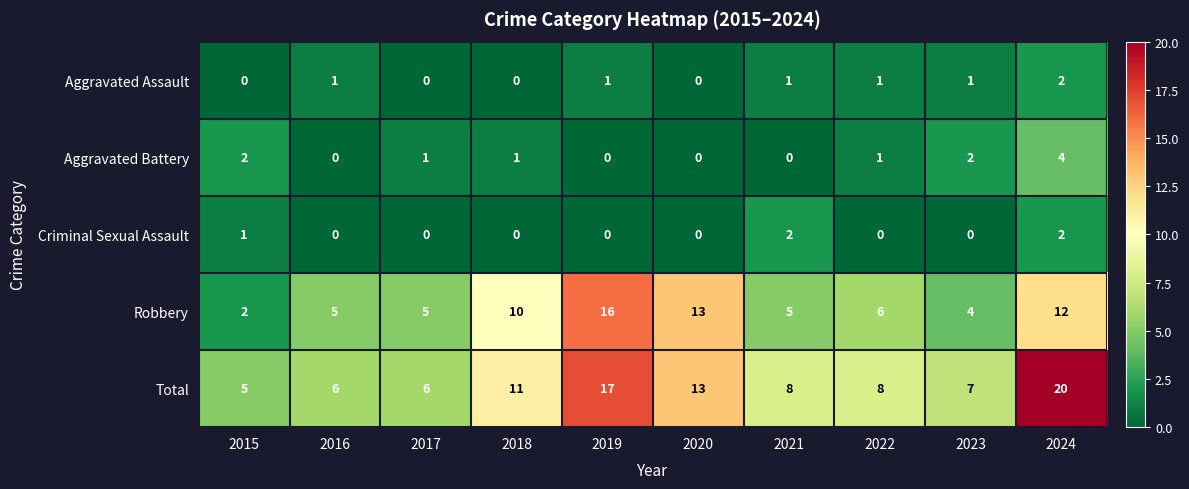

What is the greatest value displayed?

20